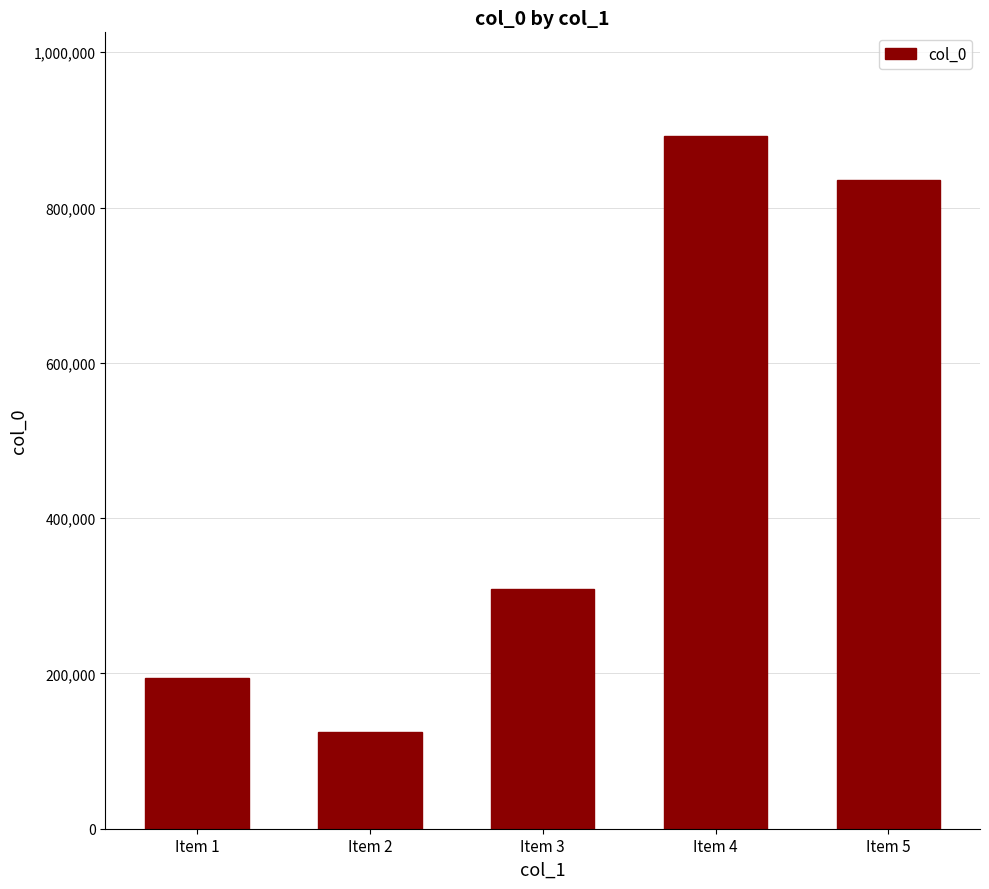

What is the sum of all values?

2354347